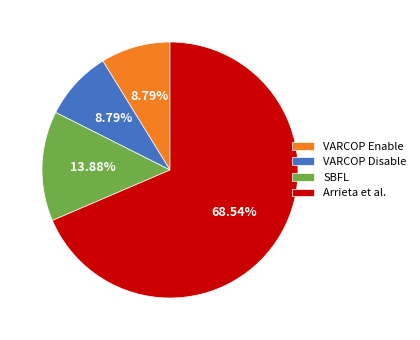

To the nearest percent, what is the average slice percentage?

25%